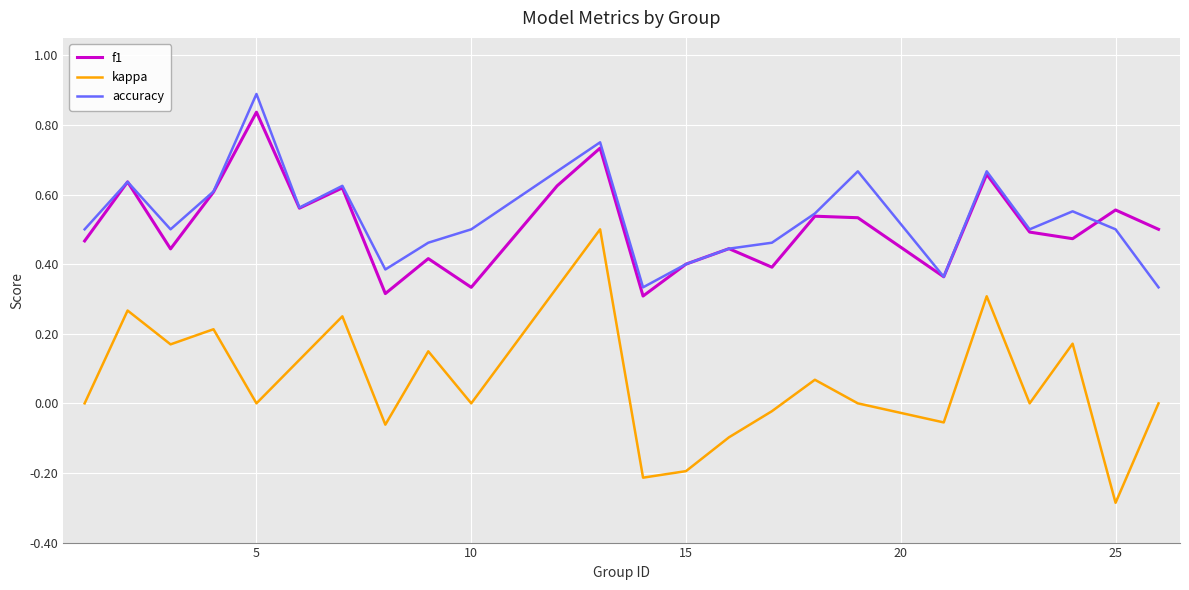

Which series has the widest spread of values?

kappa